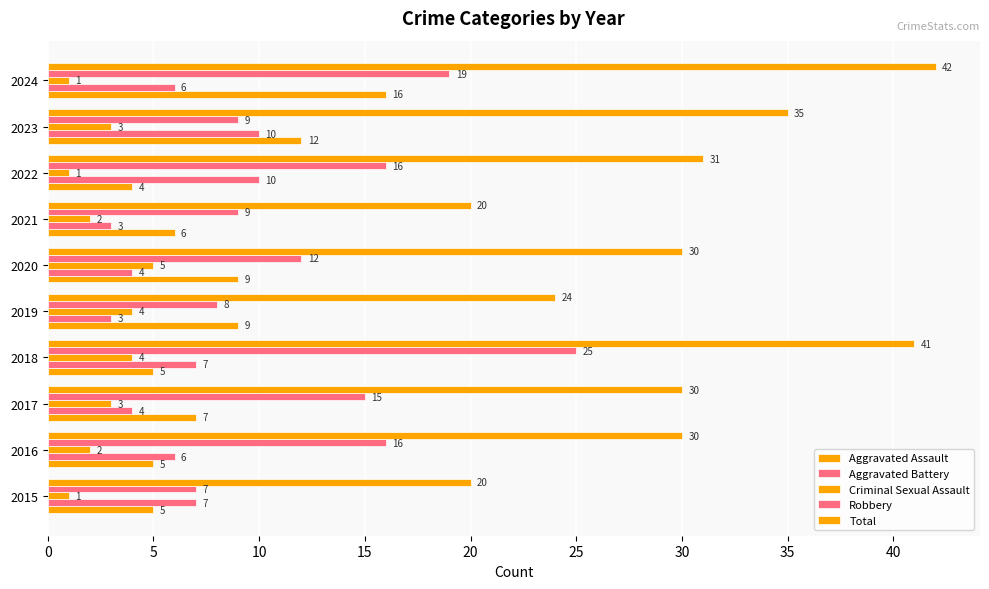

How many values in the Robbery series are below 15?

5